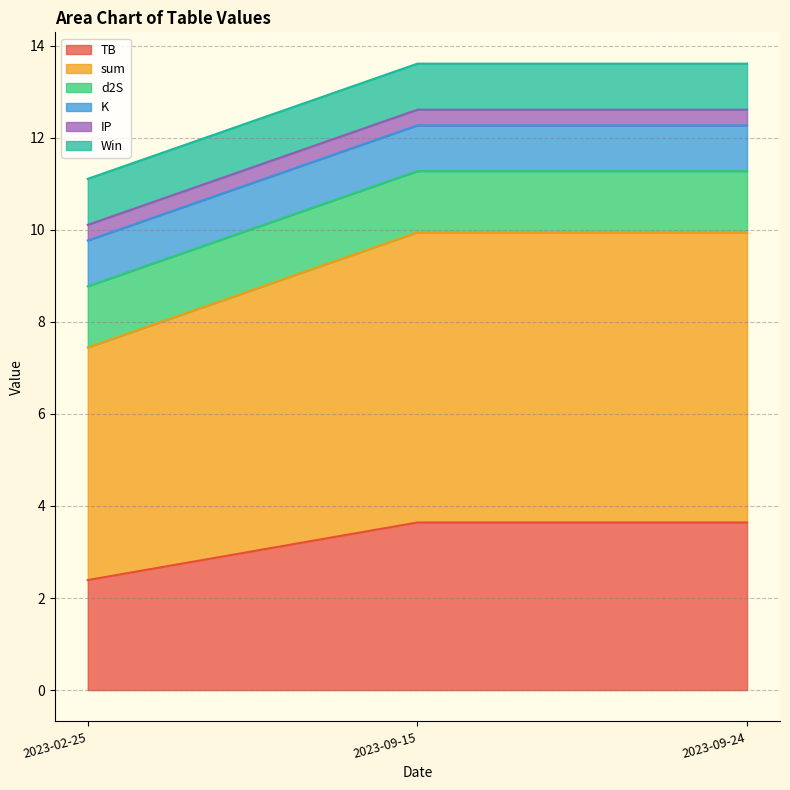

The K series shows 1.7 at 2023-09-24. True or false?

False